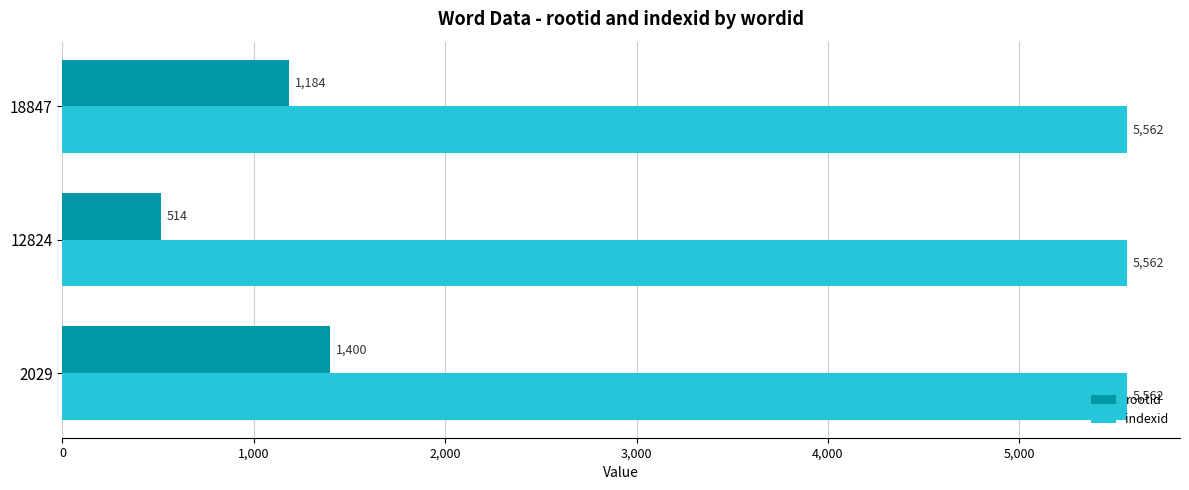

What is the smallest value displayed?

514